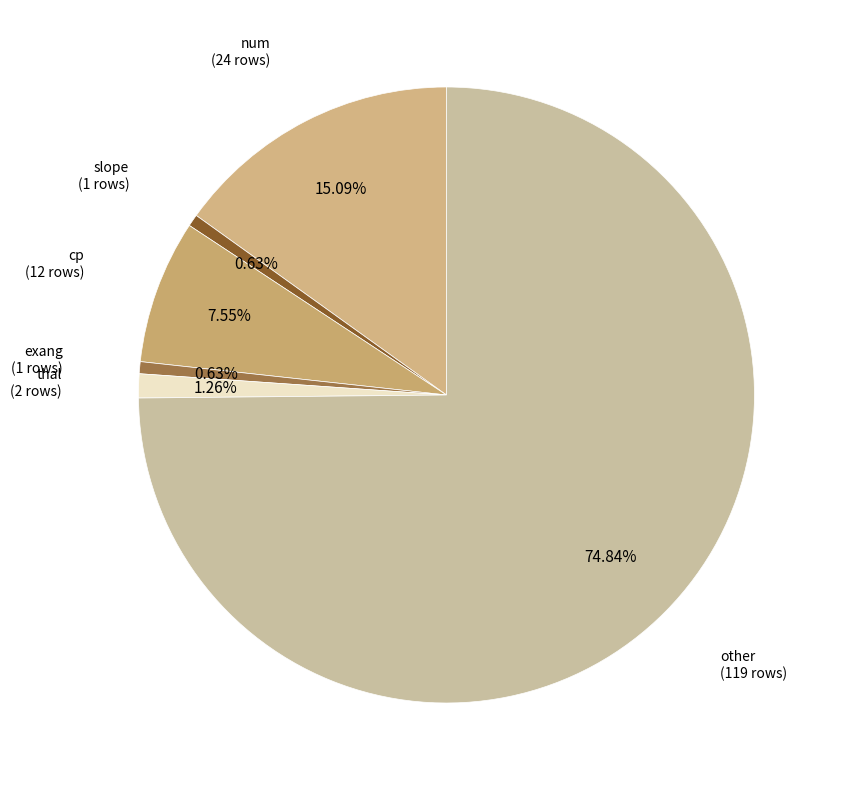

How many slices are in this pie chart?

6